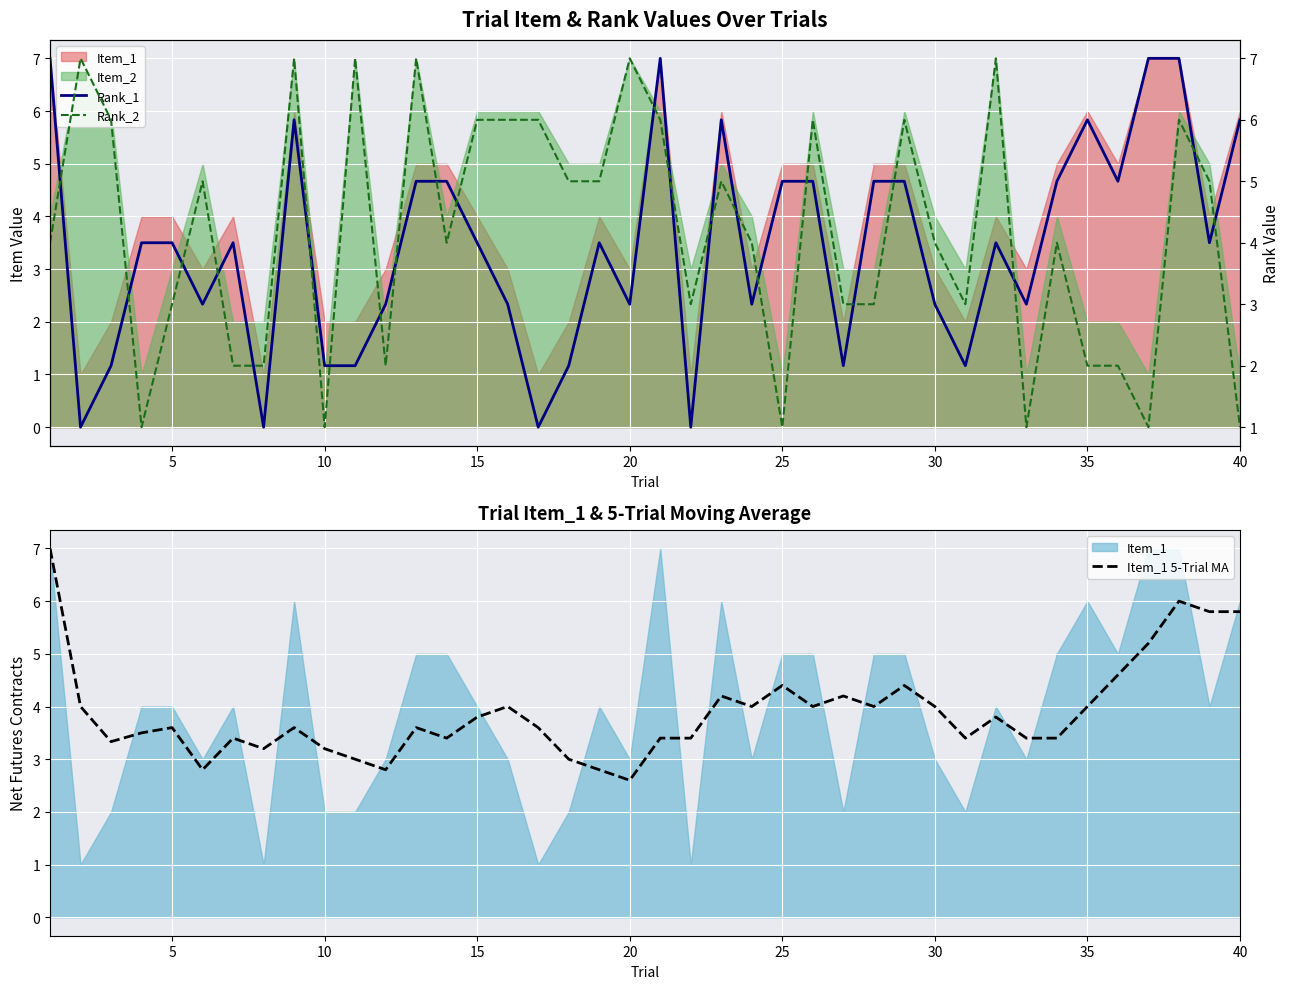

What is the minimum value for Item_1 5-Trial MA?

2.6